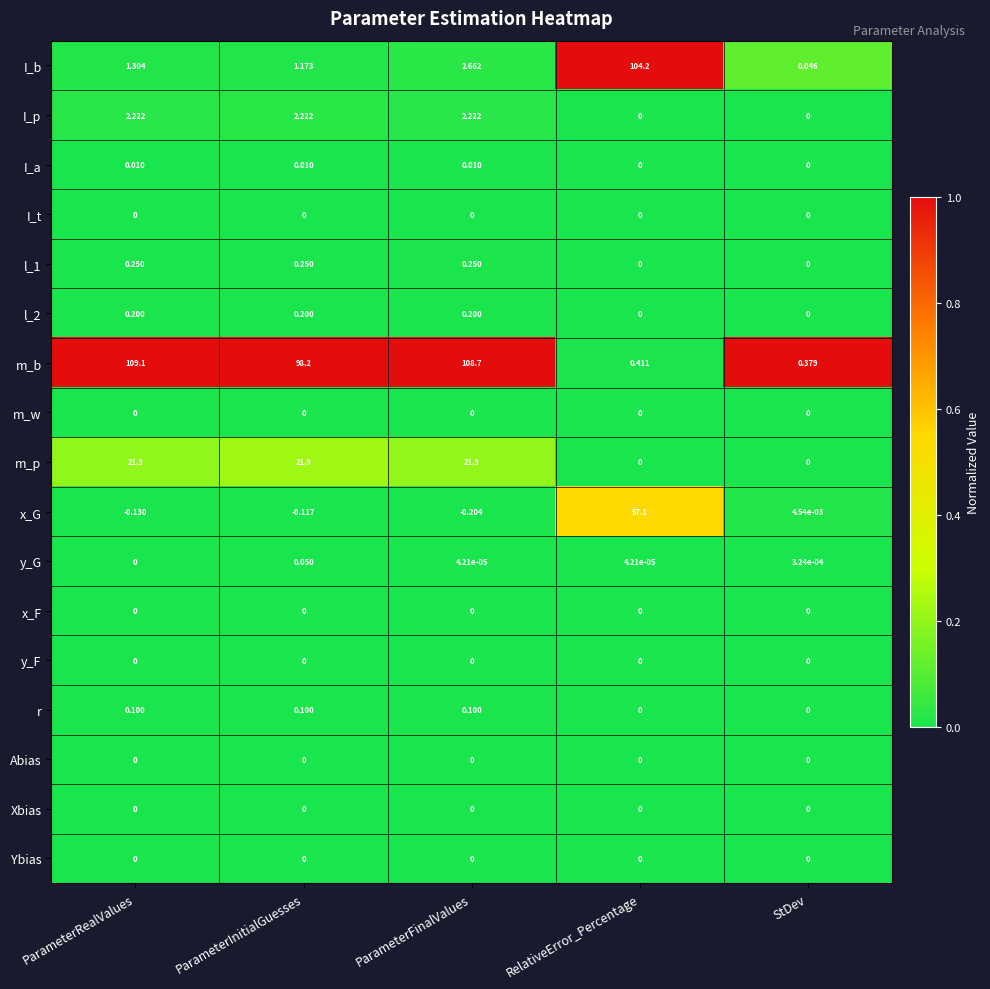

At which label is x_G closest to 28?

StDev